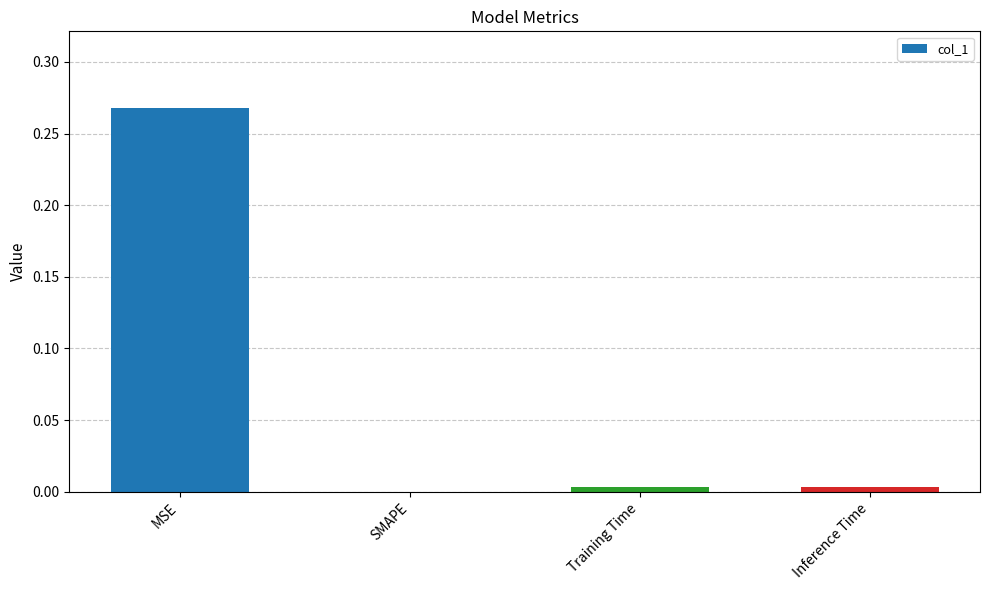

Which label corresponds to the largest value in the chart?

MSE